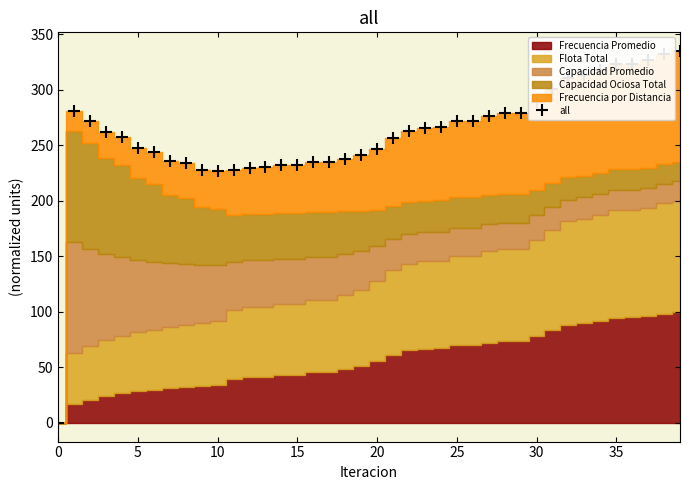

What is the difference between the values at 38 and 19?

90.7